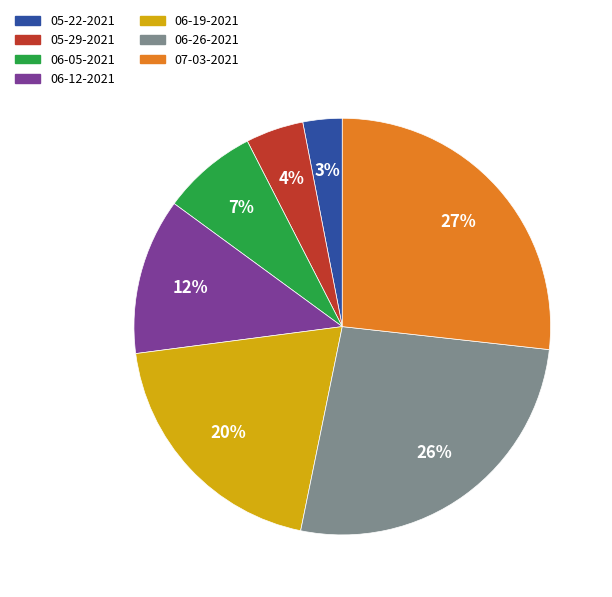

To the nearest percent, what is the difference between the 06-12-2021 and 06-05-2021 slice percentages?

5%